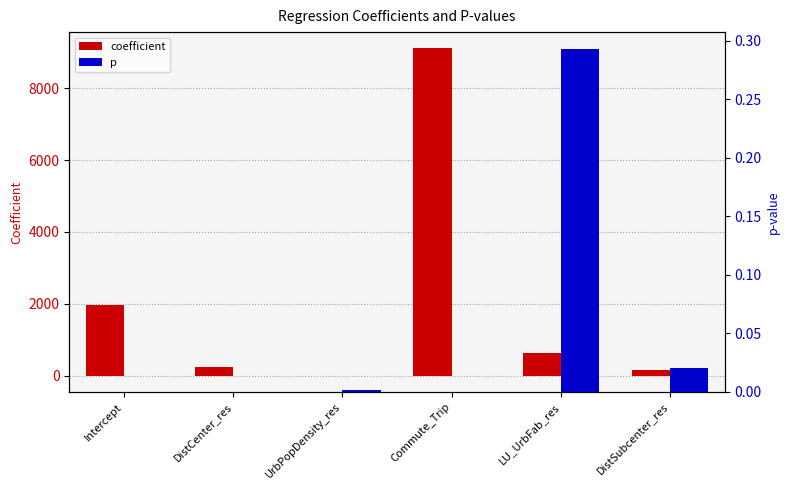

The value of coefficient at LU_UrbFab_res is 194.6. True or false?

False